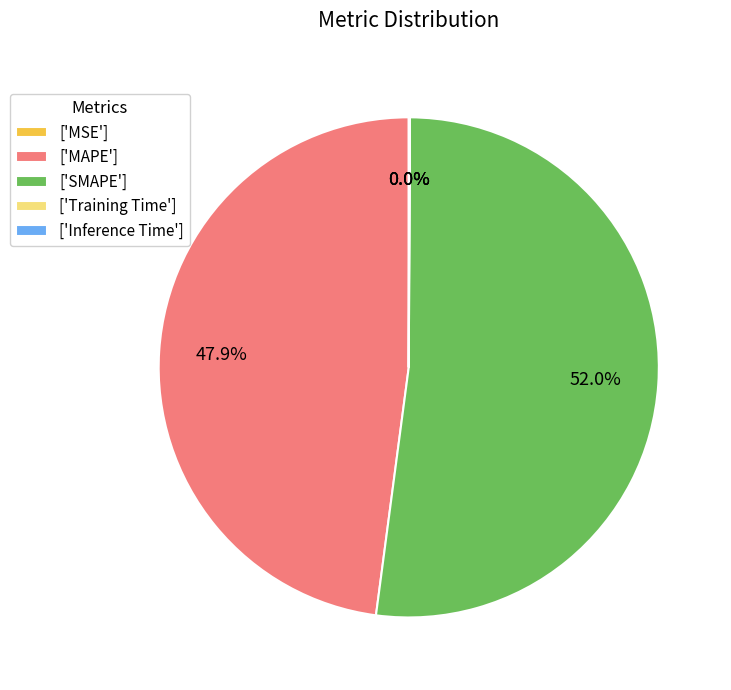

Which slice is the largest?

['SMAPE']